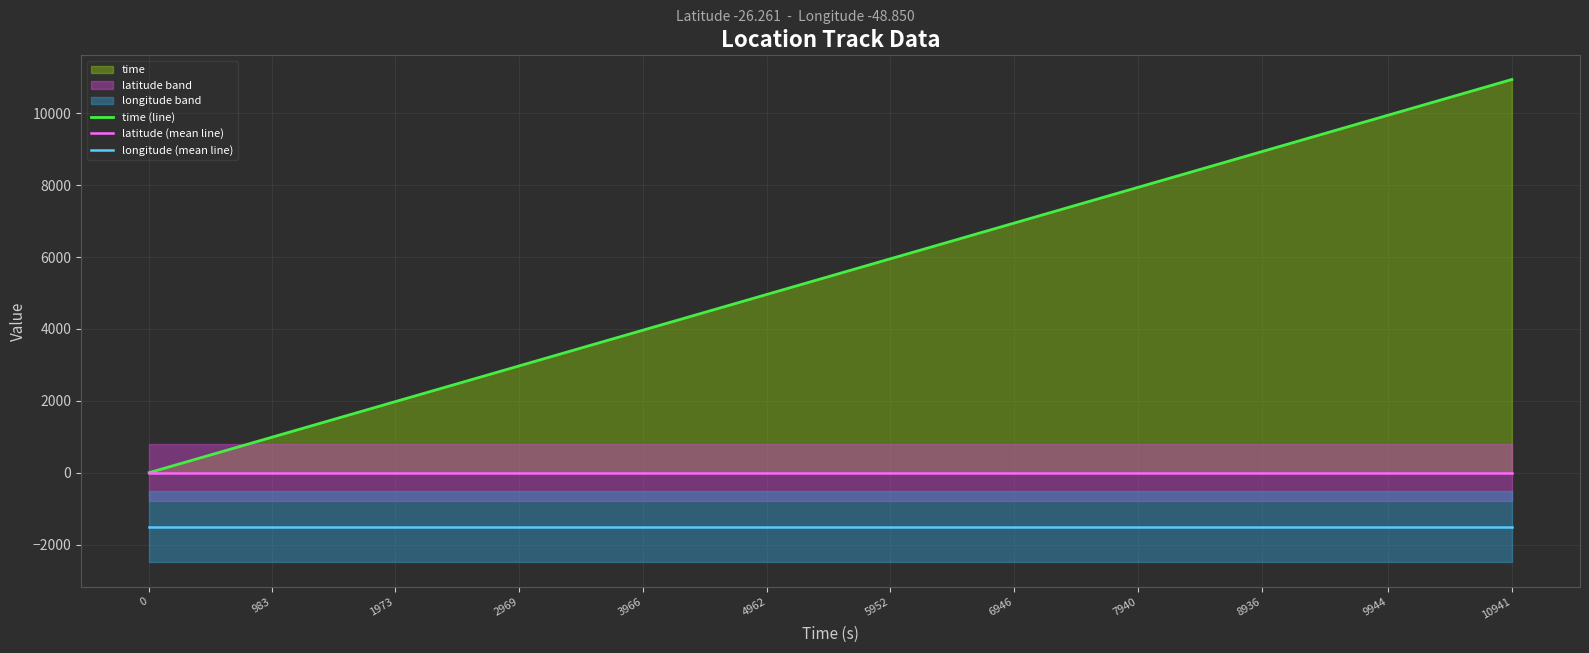

Between 1973 and 5952, which series saw the biggest shift?

time (line)